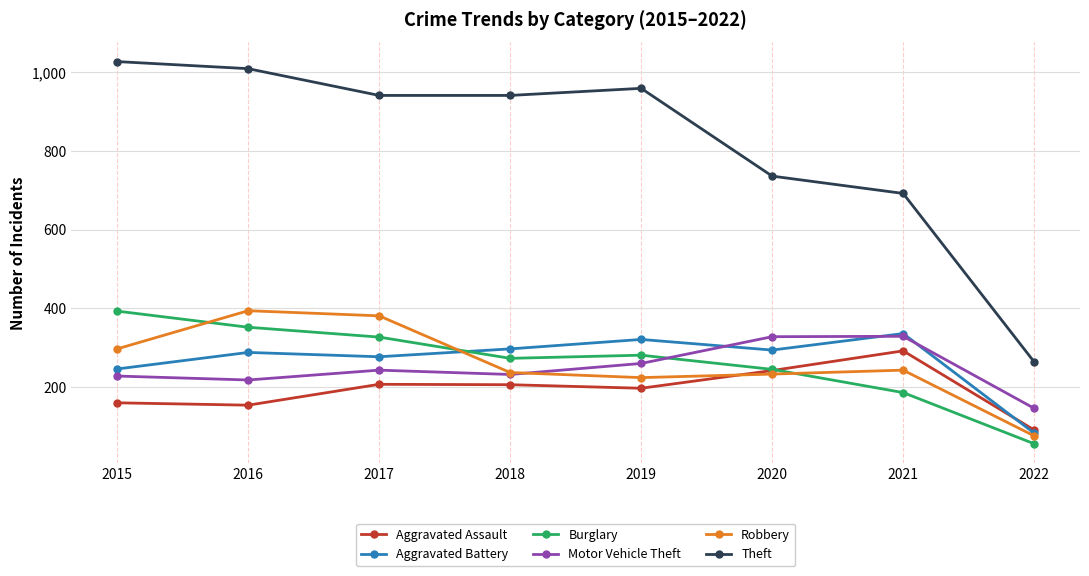

Where is the first local maximum for Burglary?

2019